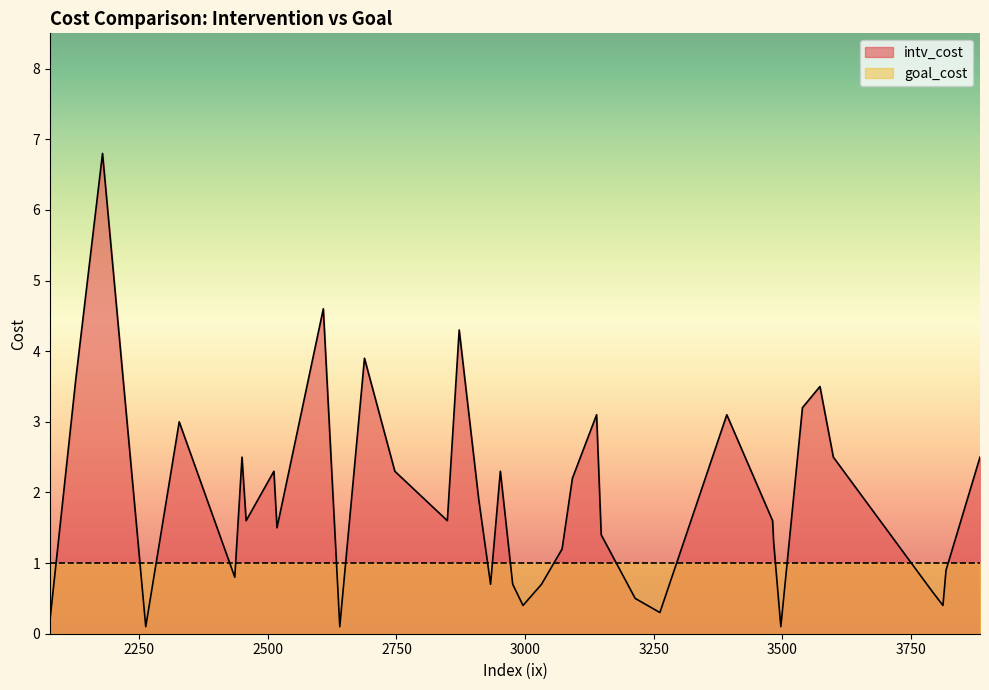

What is the difference between the maximum and minimum values in the intv_cost series?

6.7